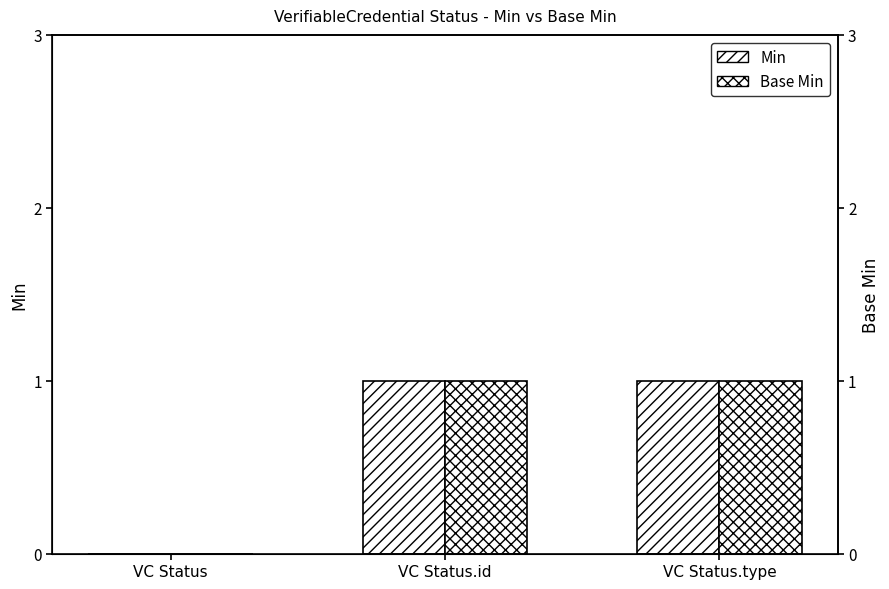

How many distinct data groups are displayed?

2